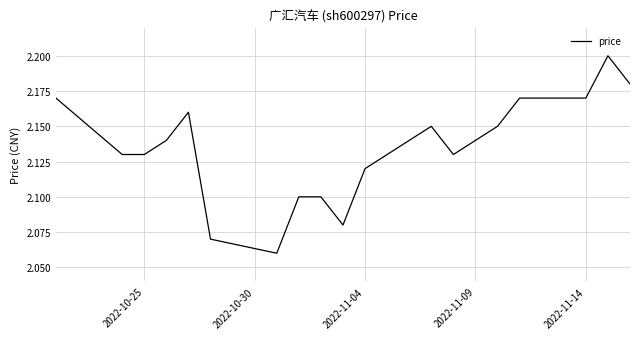

True or false: the data shows 1.4 at 2022-10-25.

False